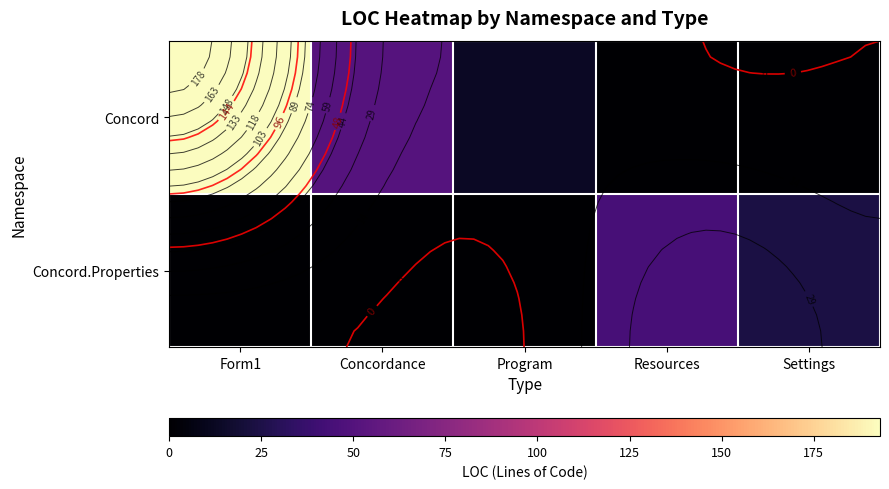

Is it true that Concord equals 0 at Resources?

True